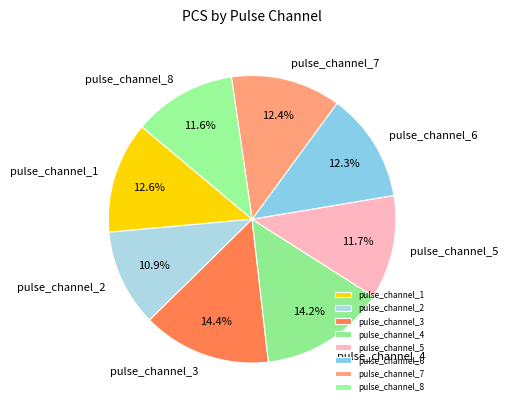

How many segments does this pie chart have?

8